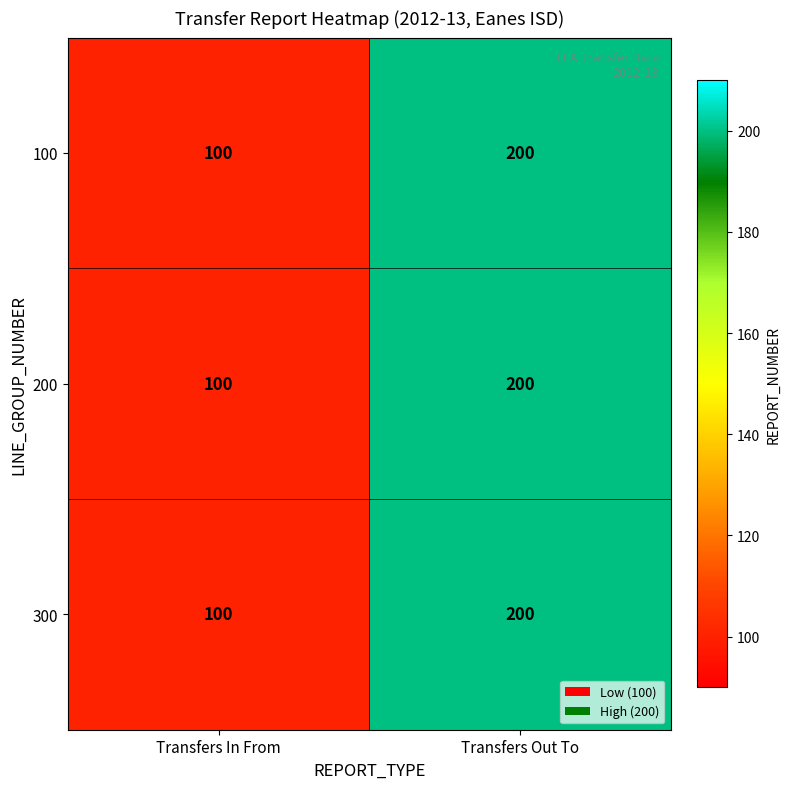

The 100 series shows 100 at Transfers In From. True or false?

True